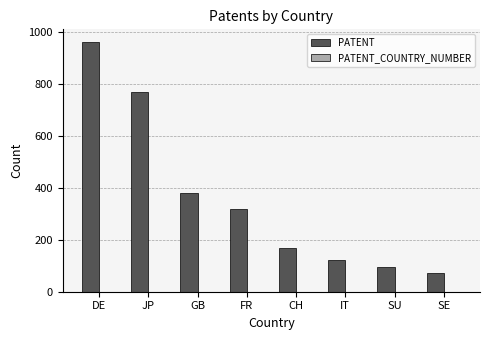

What is the ratio of the value at CH to the value at FR?

0.5